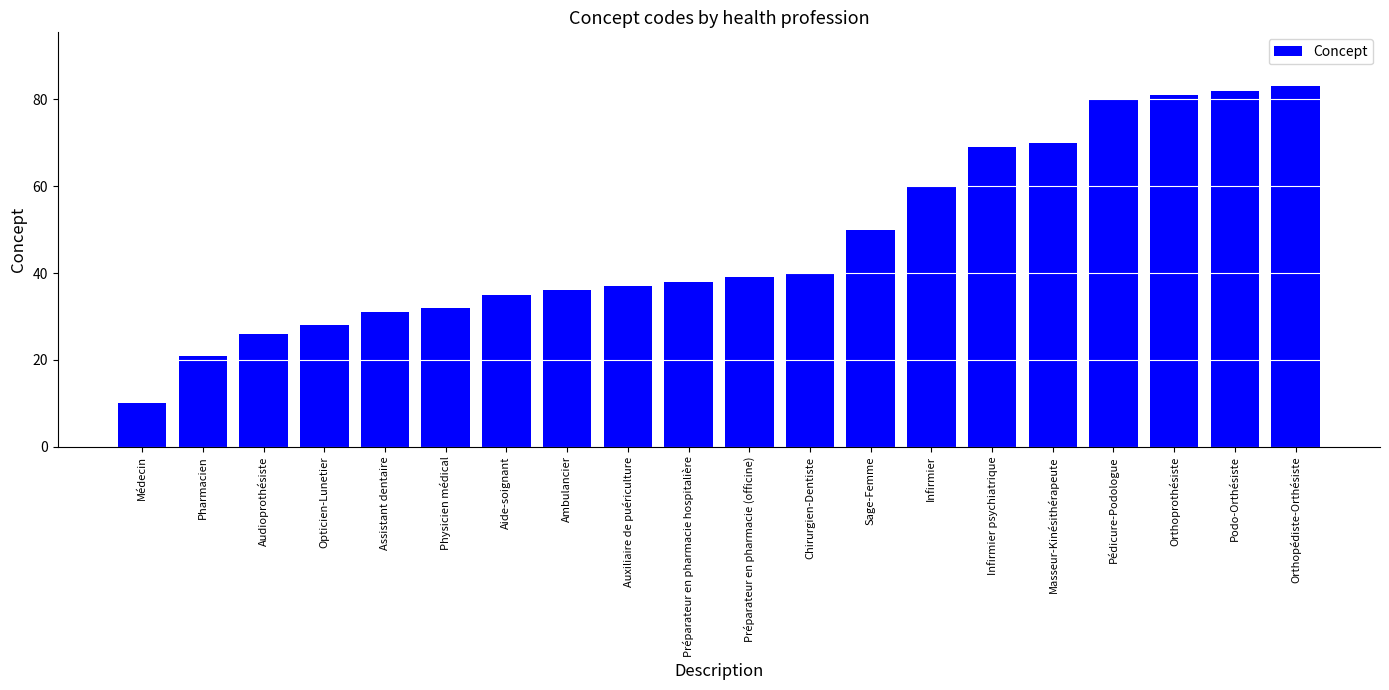

The chart shows a value of 21 at Pharmacien. True or false?

True